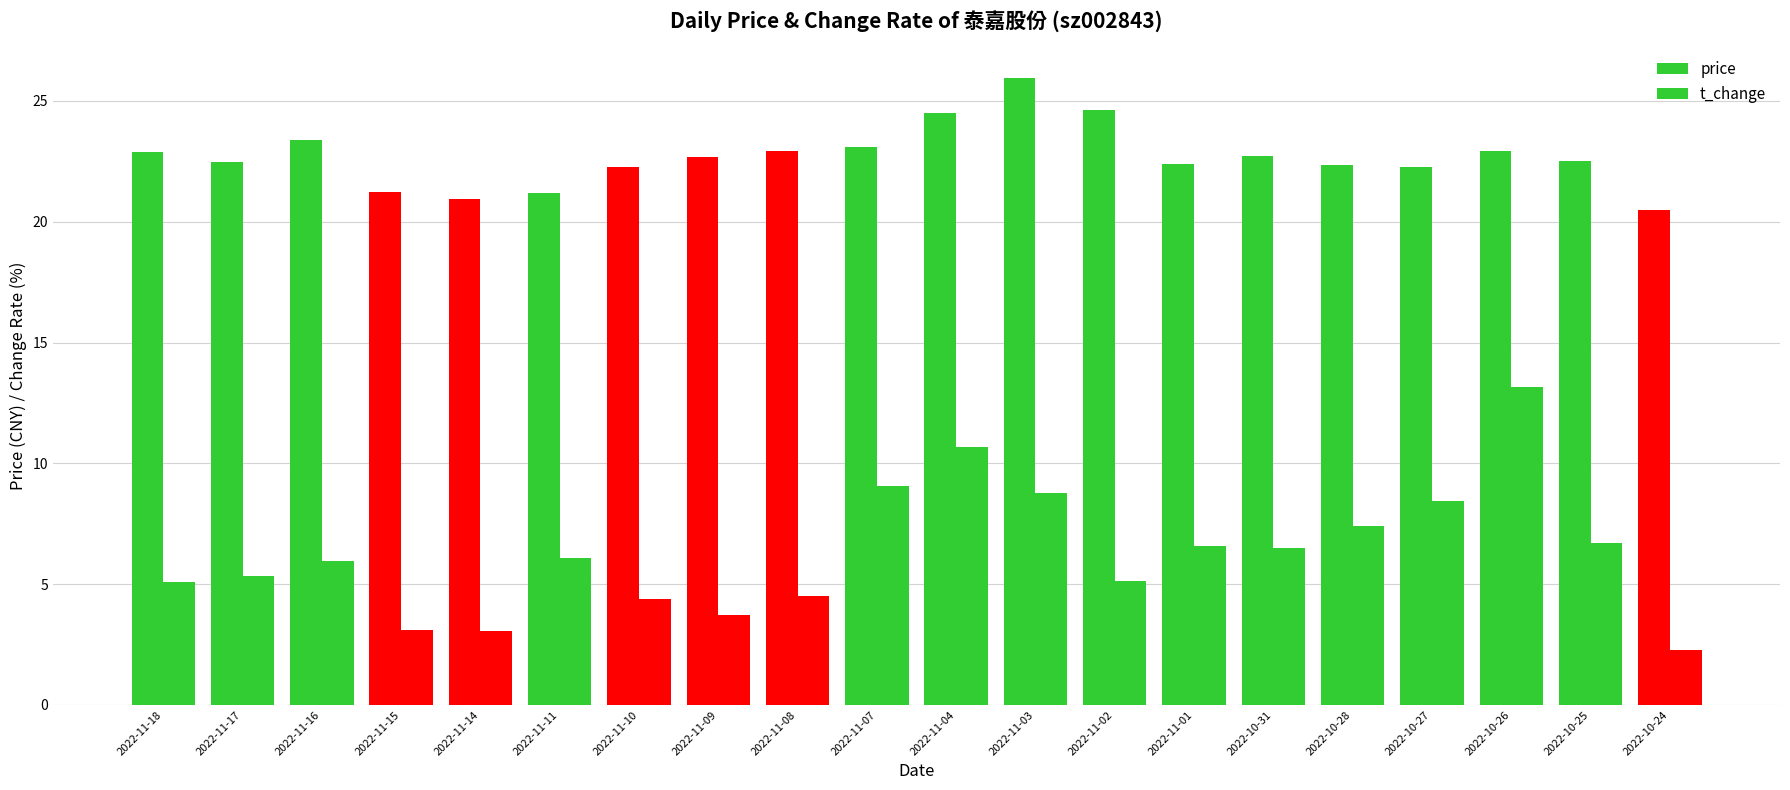

At which label does price first exceed 22?

2022-11-18